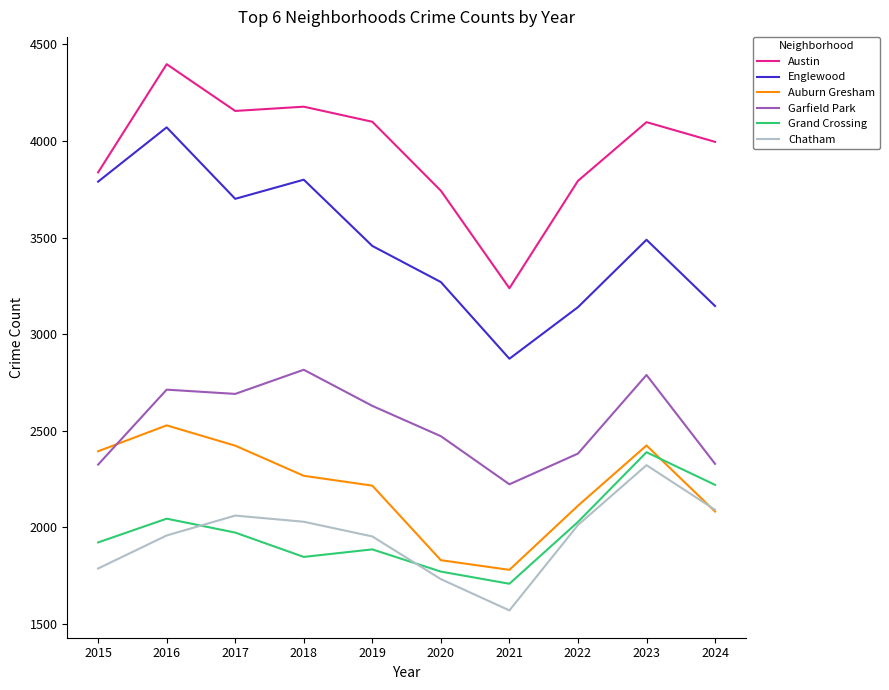

The value of Garfield Park at 2020 is 2472. True or false?

True